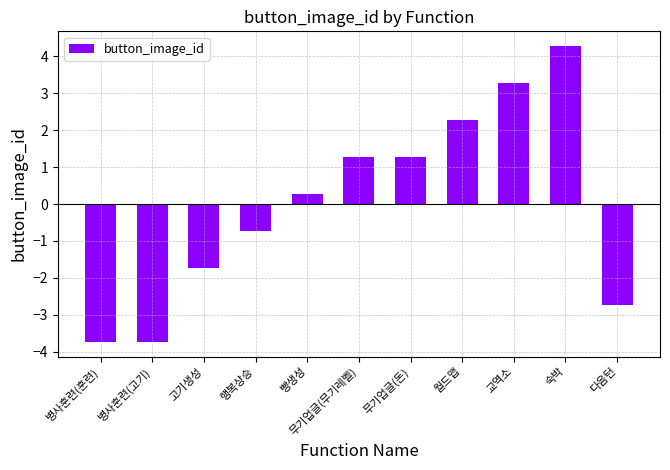

How many values exceed 0?

6